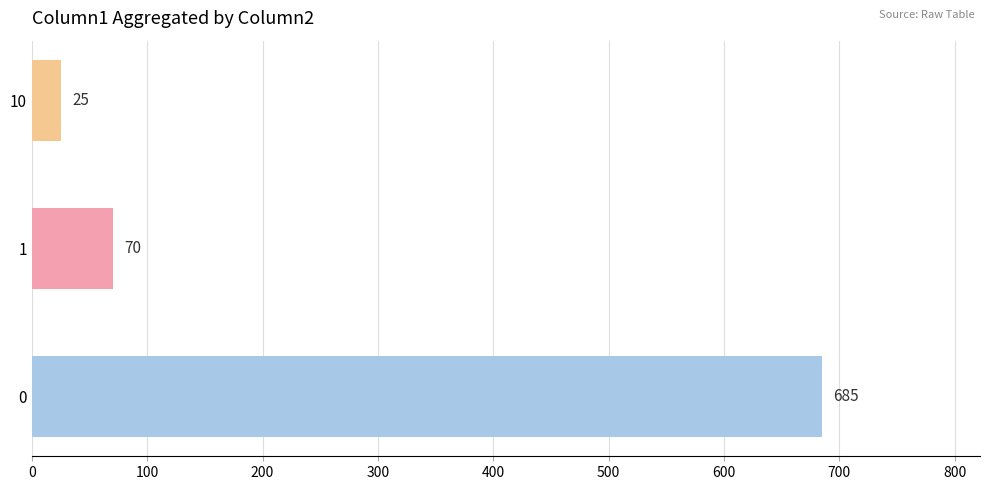

The chart shows a value of 25 at 10. True or false?

True